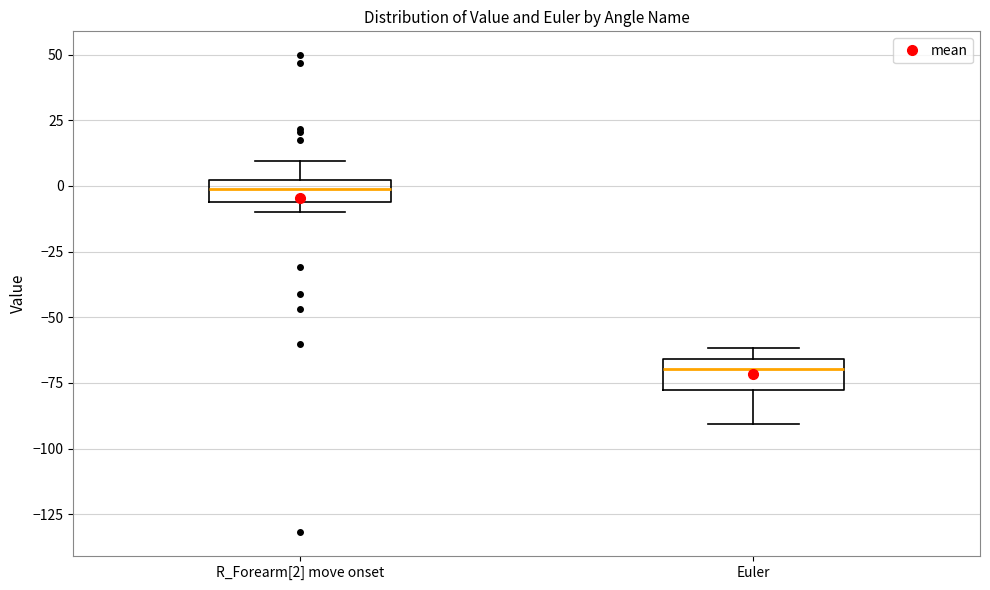

Where is the lower edge of the box for R_Forearm[2] move onset on the y-axis? The values are not printed on the chart, so give them approximately, as read against the axis.

-5